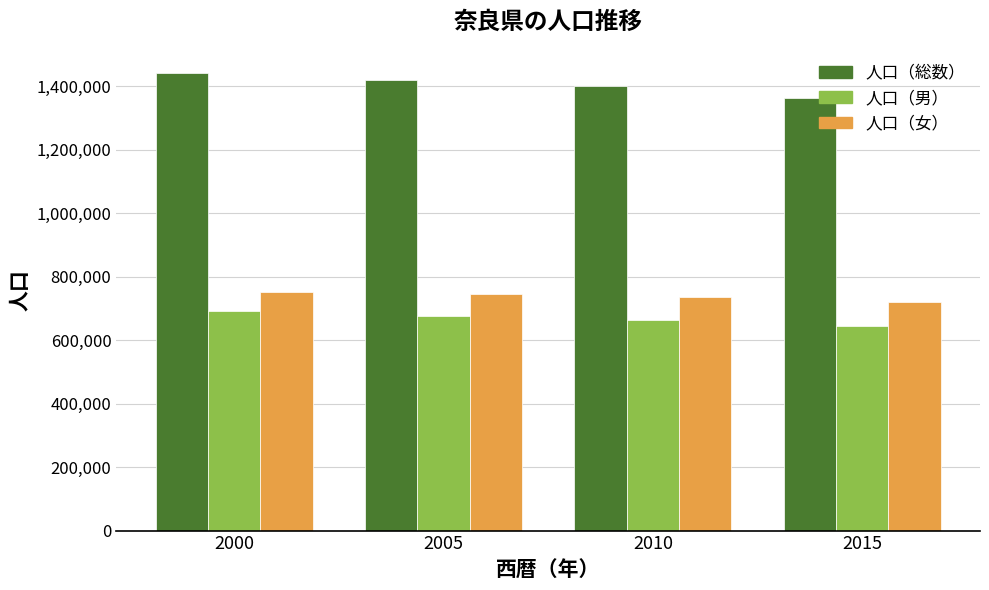

What is the value of the 人口（女） bar at the 1st from the left?

751697